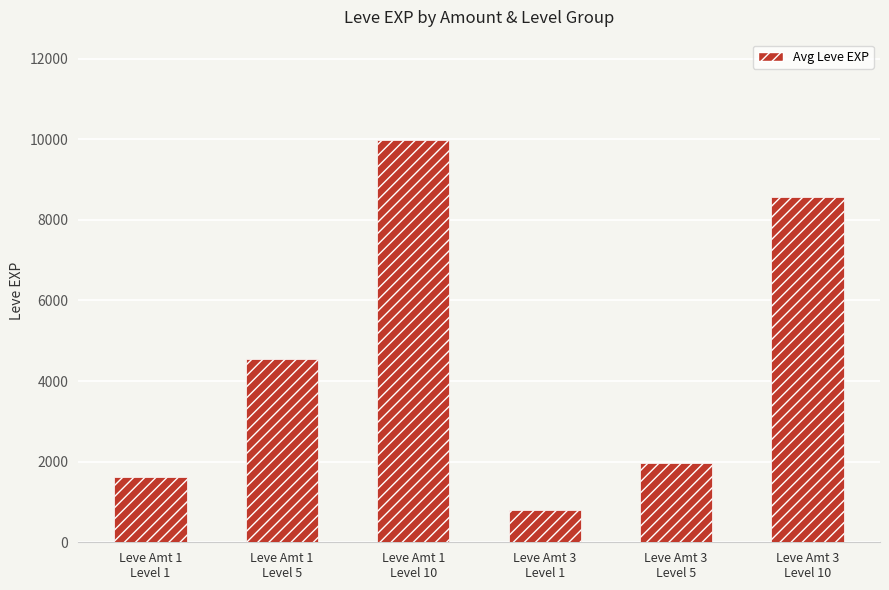

Read the value at Leve Amt 1
Level 5, to the nearest 50.

4550